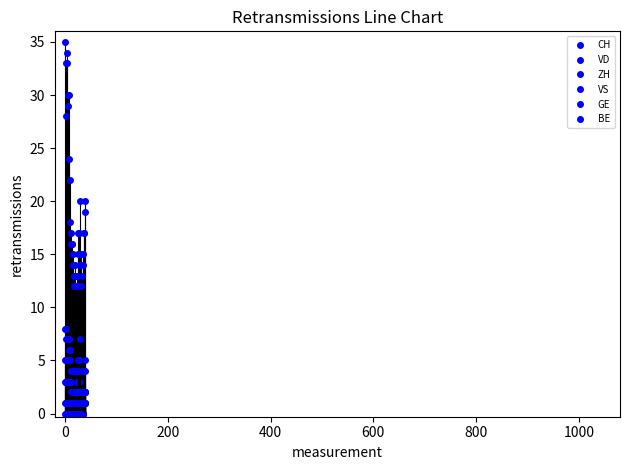

Count the number of data series in this chart.

6